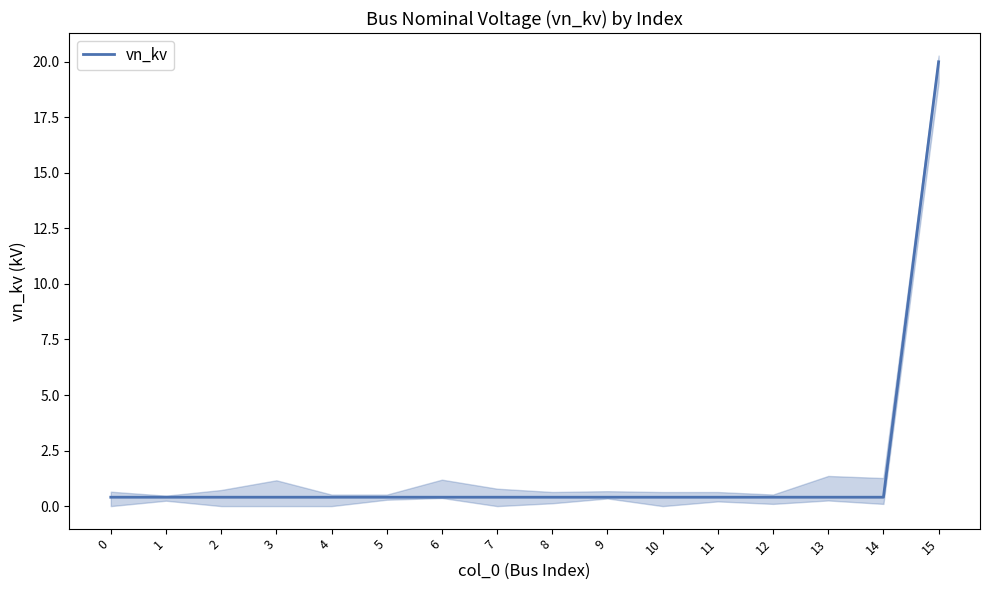

Is it true that the value at 14 is 0.2?

False